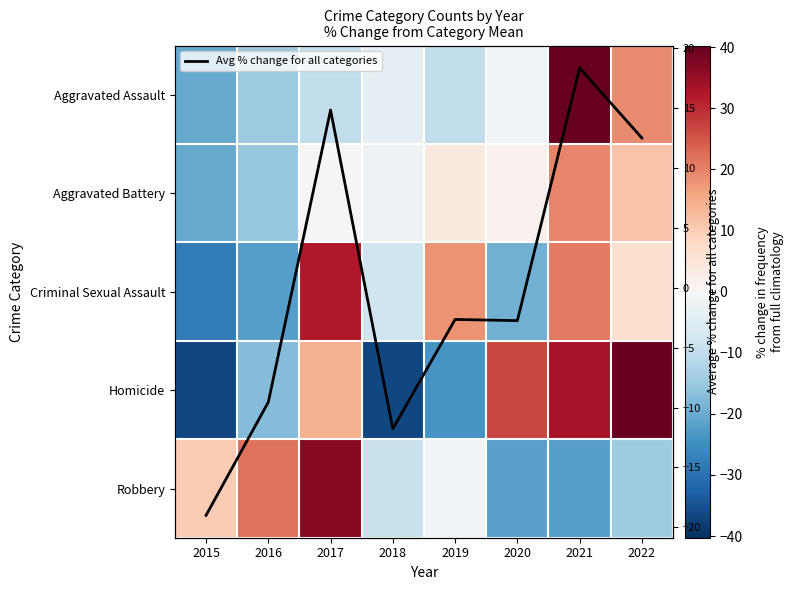

Between 2017 and 2018, which is larger?

2018